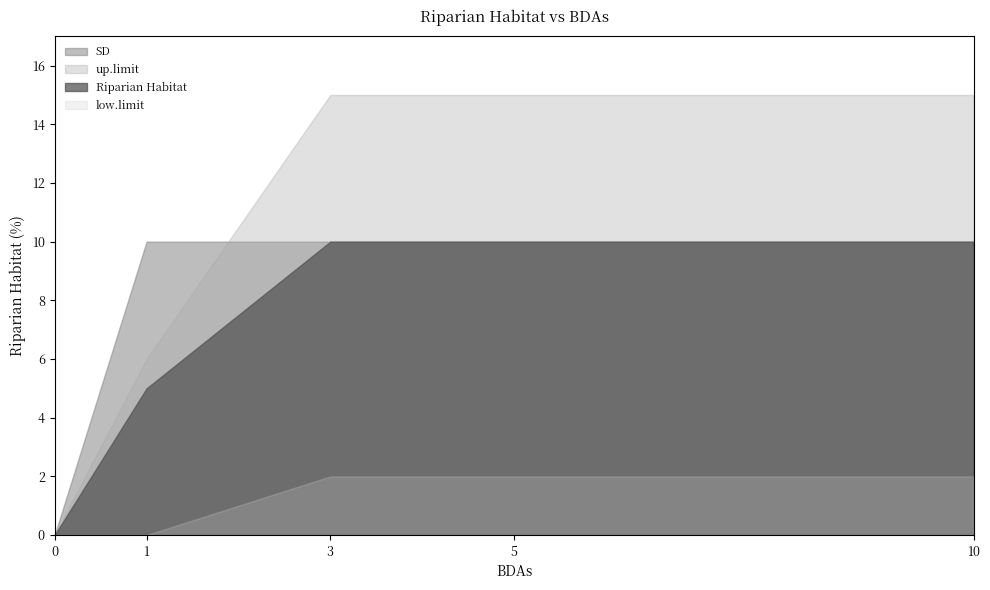

Reading right to left, extract all data points from this chart.

Riparian Habitat: 10	10	10	5	0
up.limit: 15	15	15	6	0
SD: 10	10	10	10	0
low.limit: 2	2	2	0	0